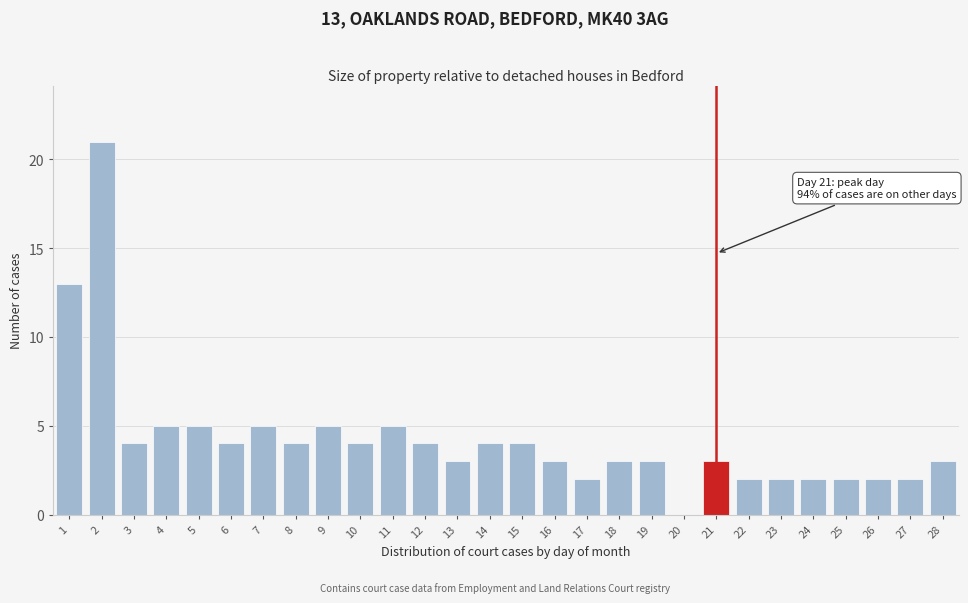

Which range on the x-axis has the tallest bar?

1.5 to 2.5